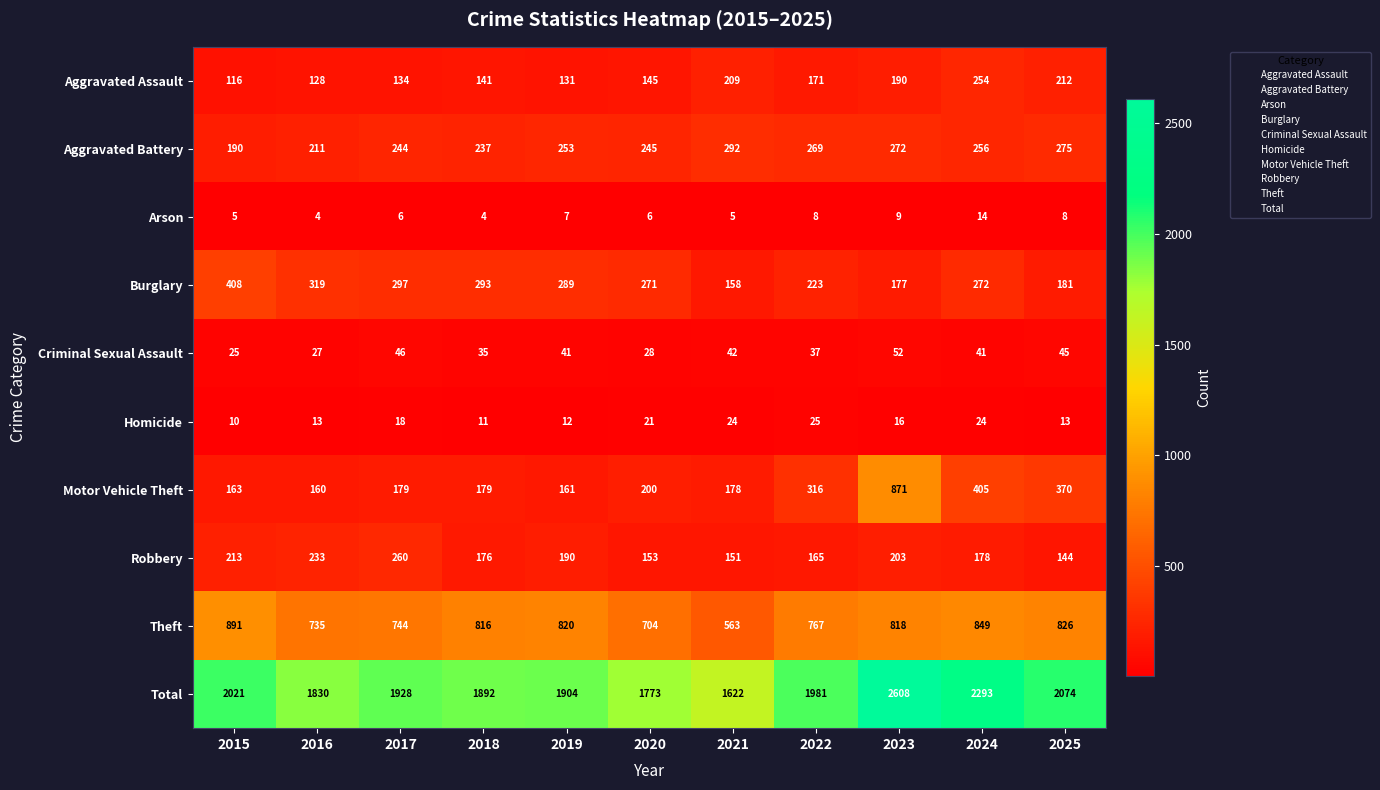

What is the average value of the Arson series?

7